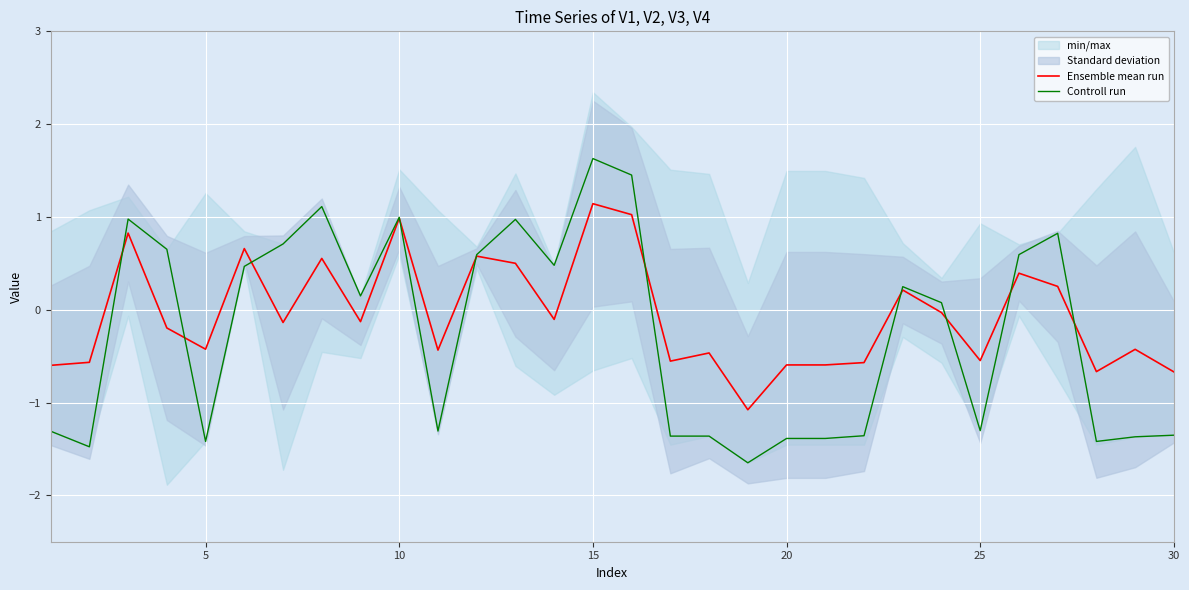

How many values in the Controll run series are below 0?

14